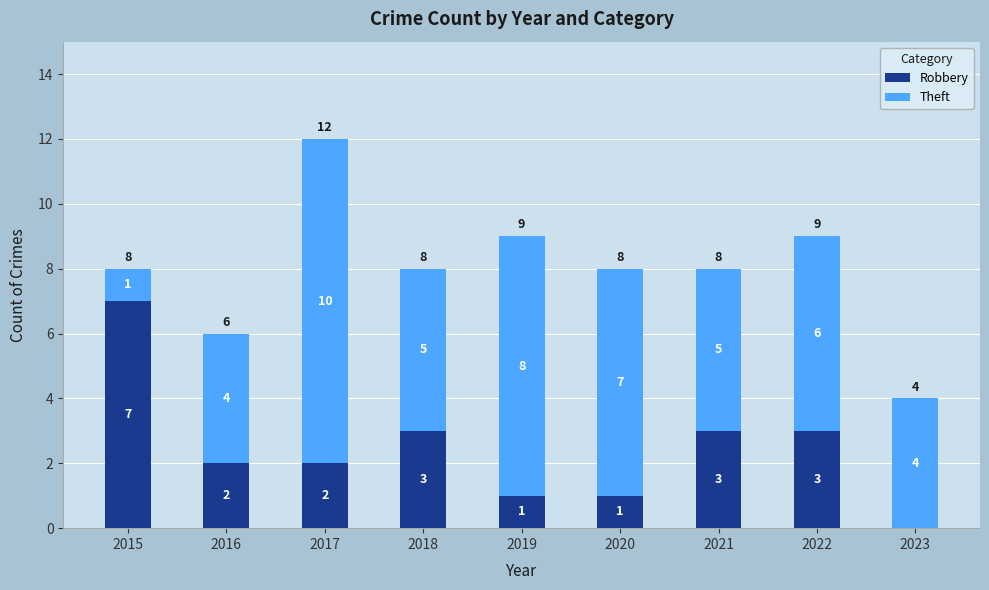

How many categories are shown in the chart?

9